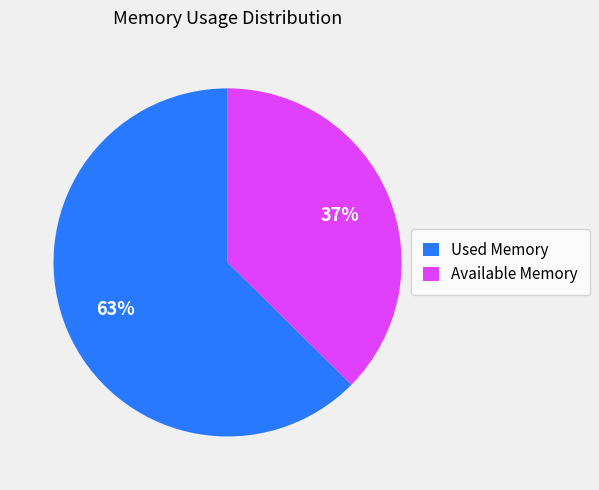

Count the number of slices in the pie.

2